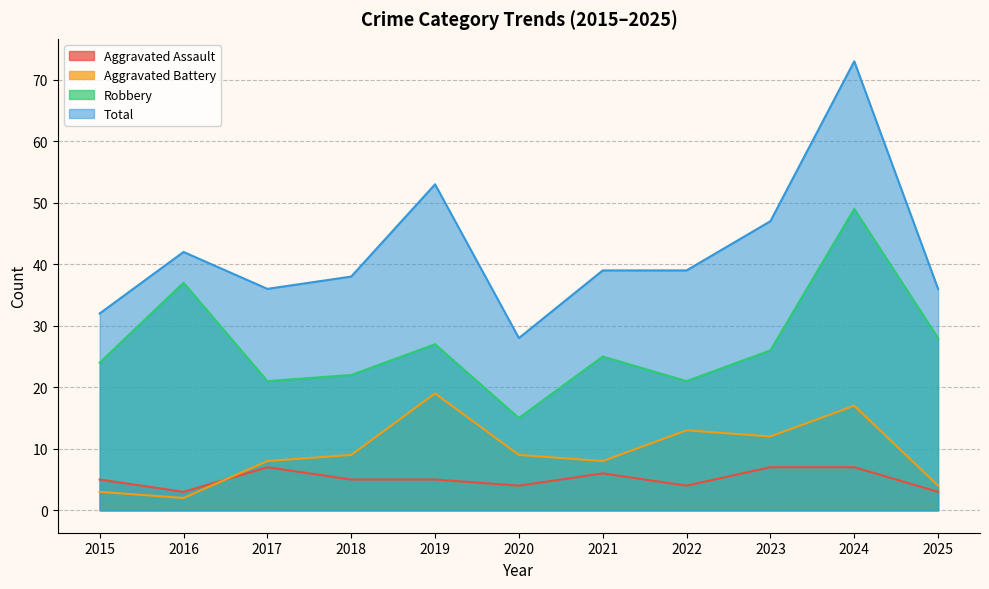

How many data points in Aggravated Battery are less than 9?

5